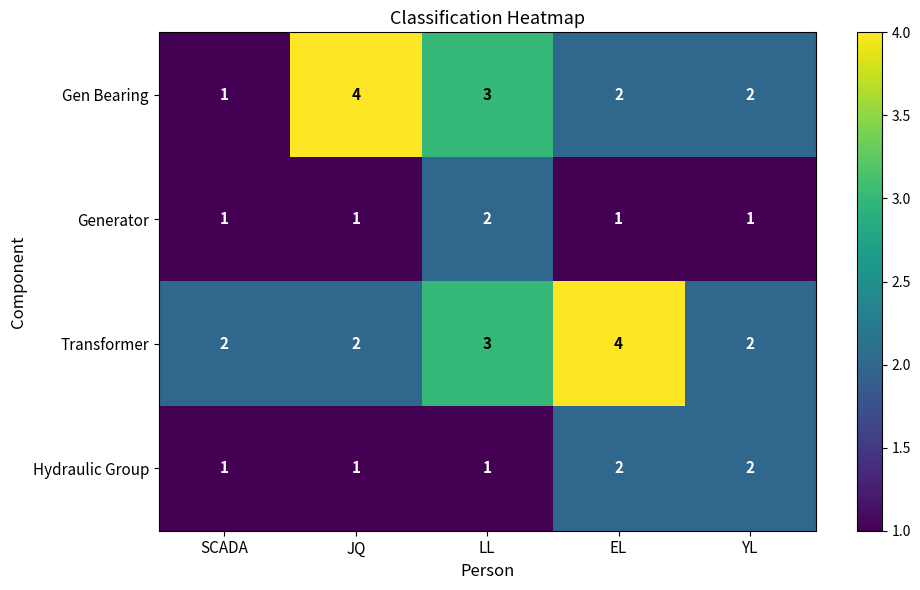

What is the sum of all Hydraulic Group values?

7